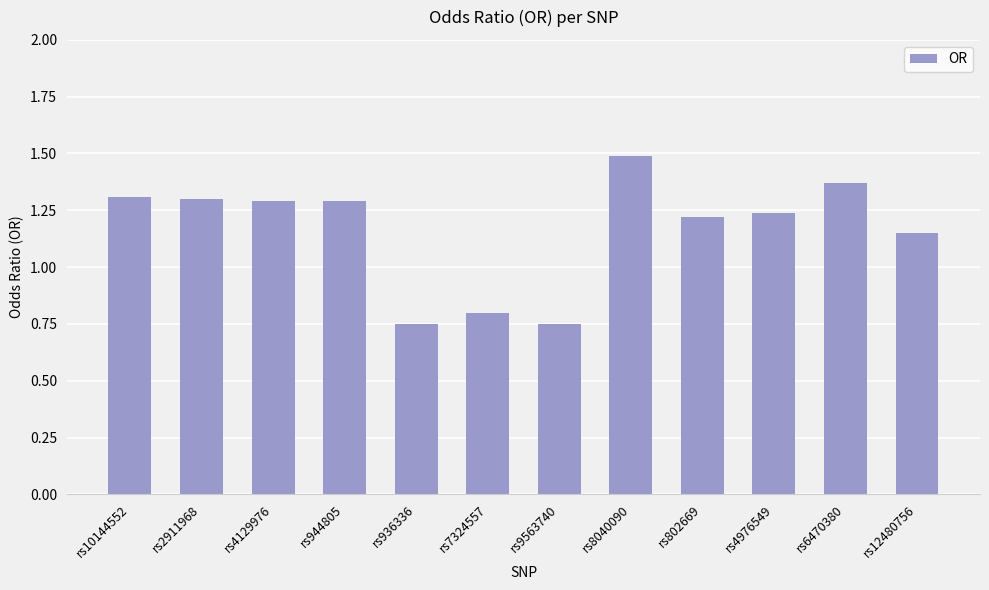

Which label corresponds to the largest value in the chart?

rs8040090